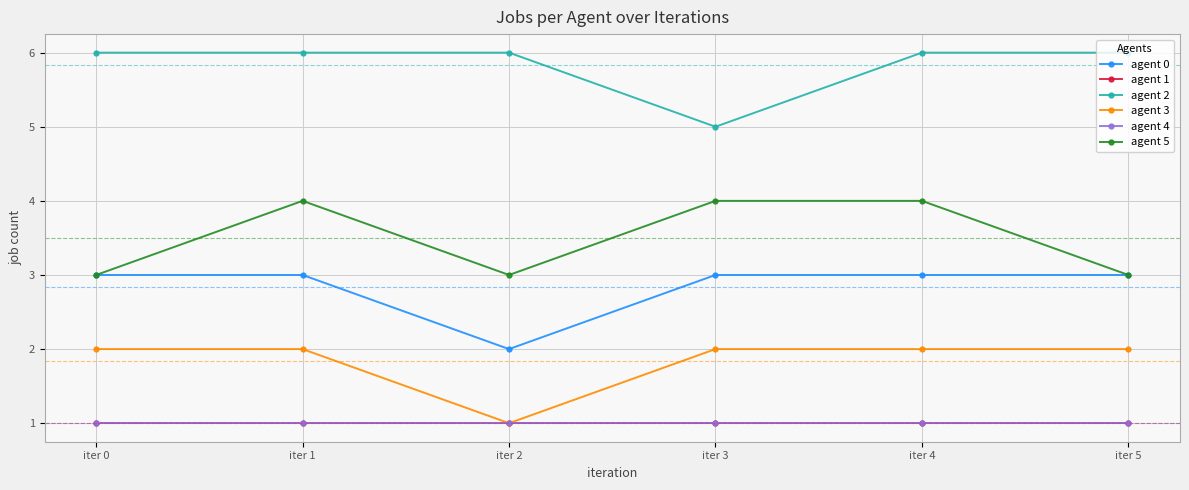

Read the agent 5 value at iter 4.

4